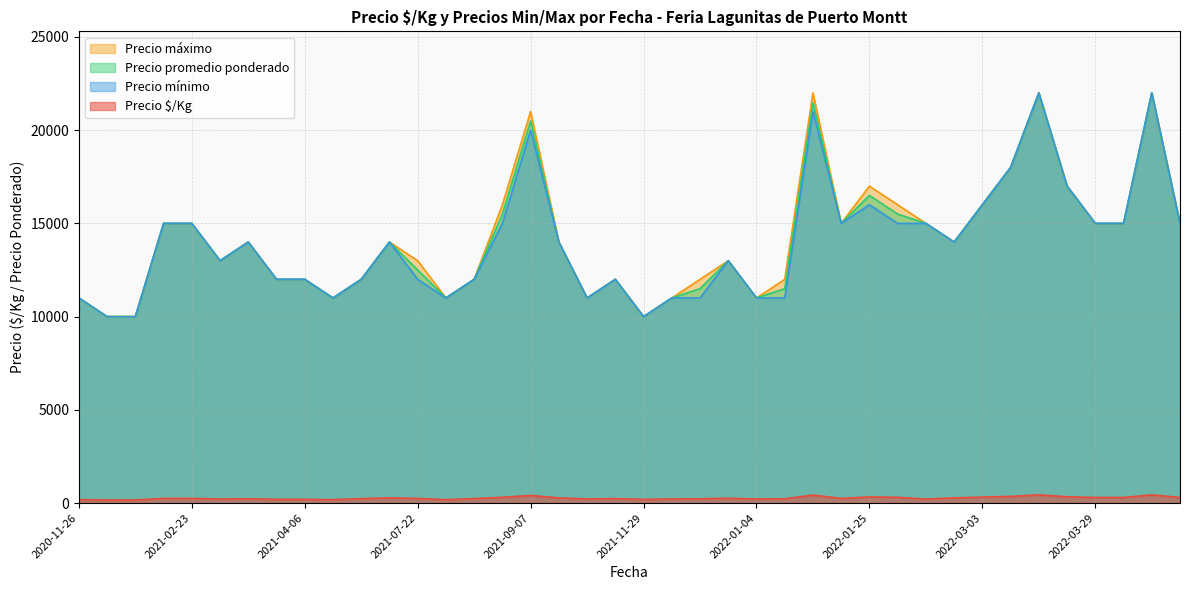

The Precio maximo series shows 14000 at 2021-07-15. True or false?

True